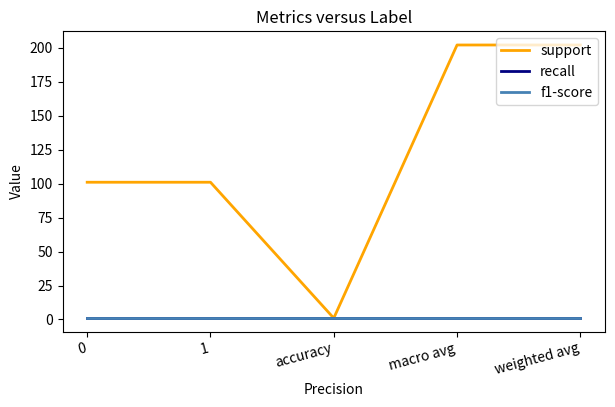

Between 1 and macro avg, which series saw the biggest shift?

support